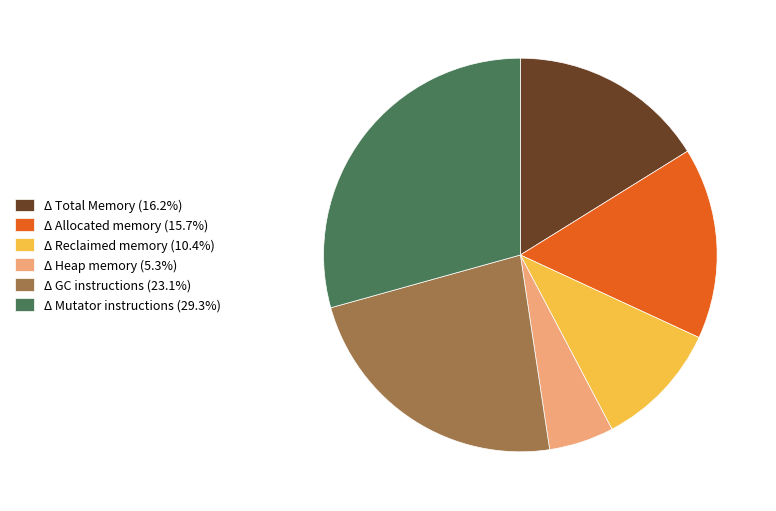

Is the sum of Δ Total Memory and Δ Heap memory greater than half?

No